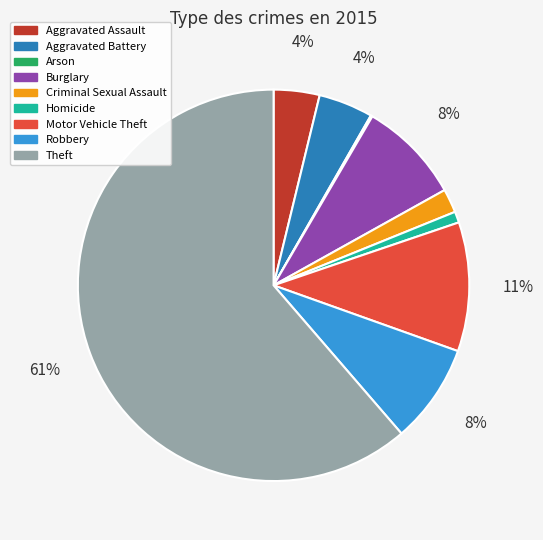

To the nearest percent, what is the difference between the Aggravated Assault and Motor Vehicle Theft slice percentages?

7%